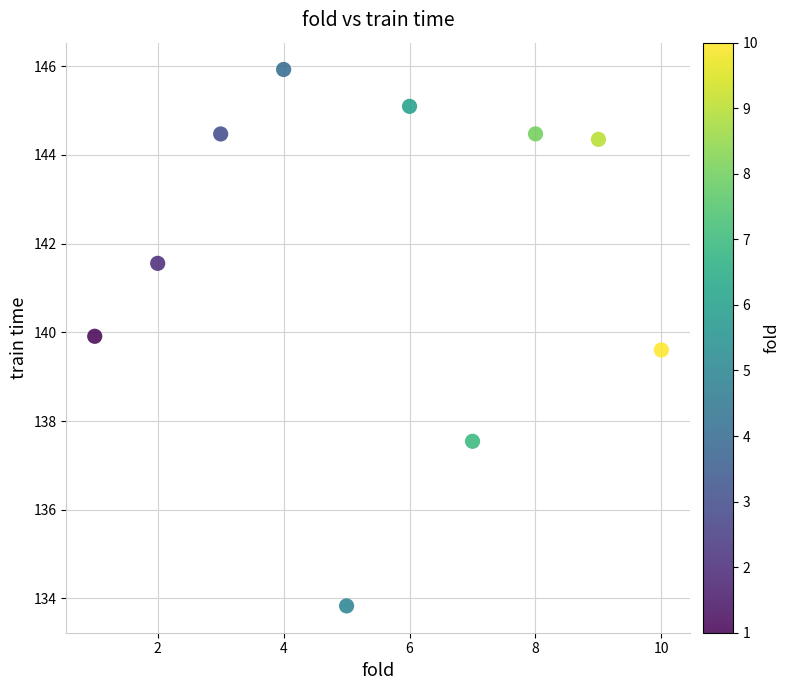

What is the range of X values (max minus min)?

9.0